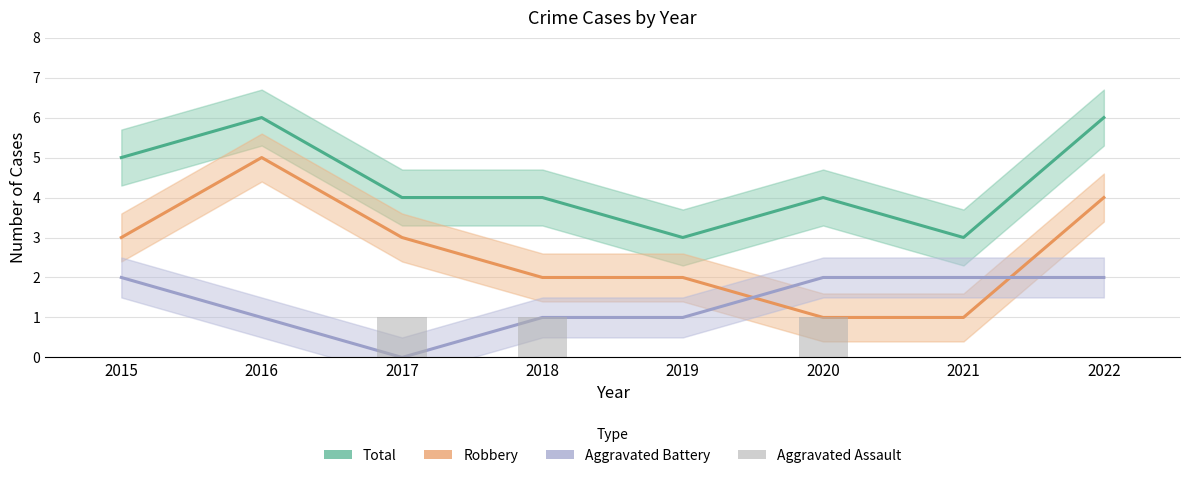

At how many categories does at least one series exceed 3?

6